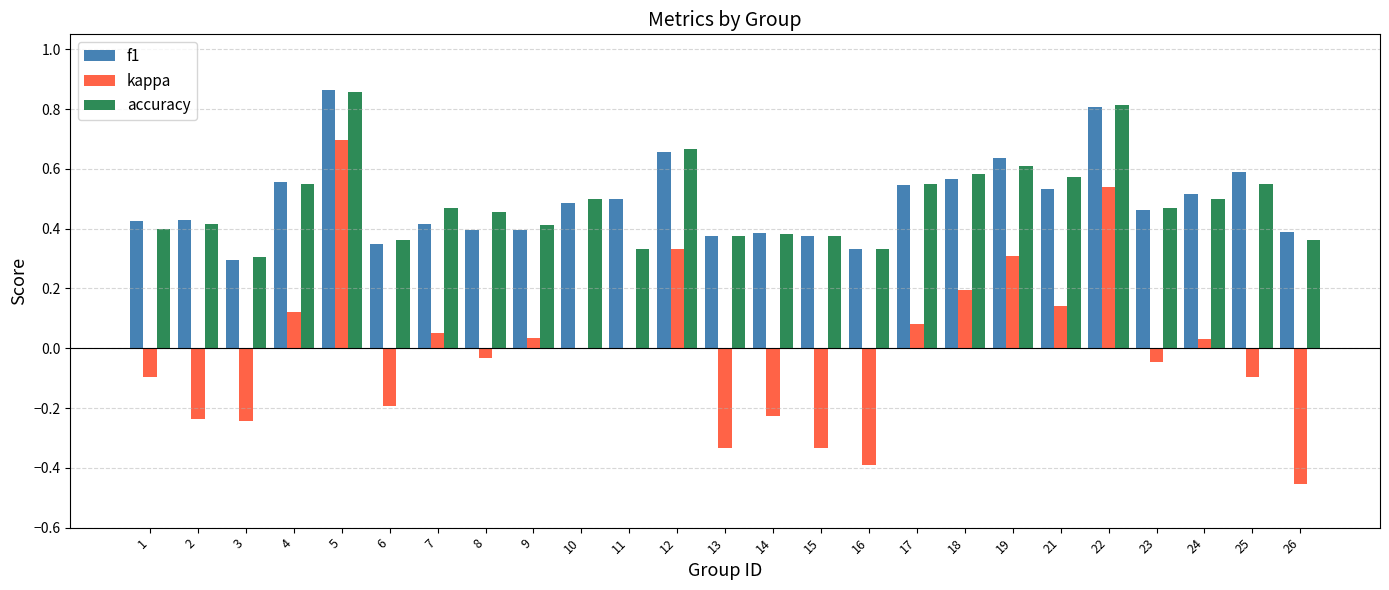

What is the total value across all series at 18?

1.3